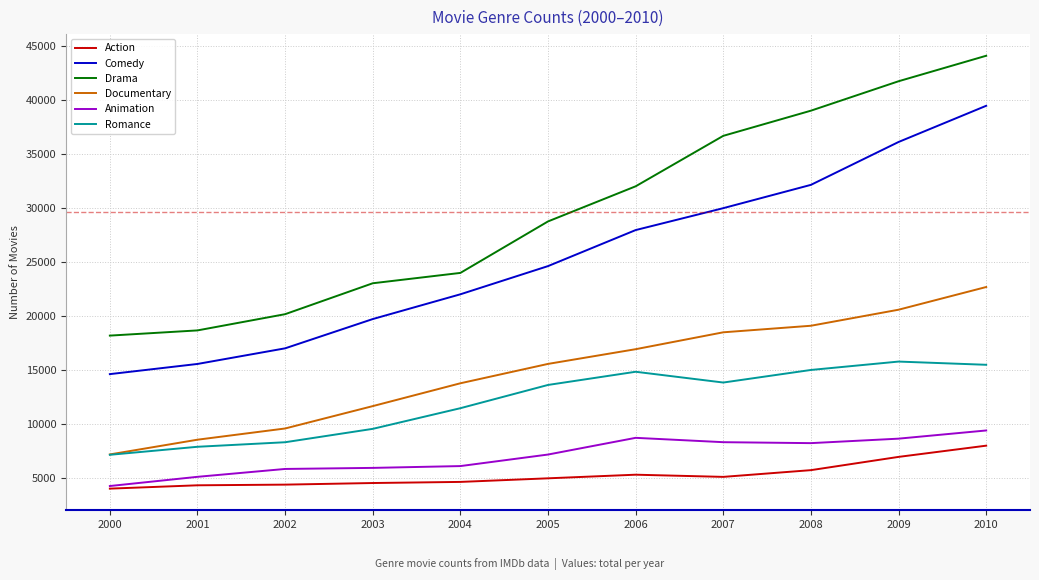

What is the maximum value shown in the chart?

44100